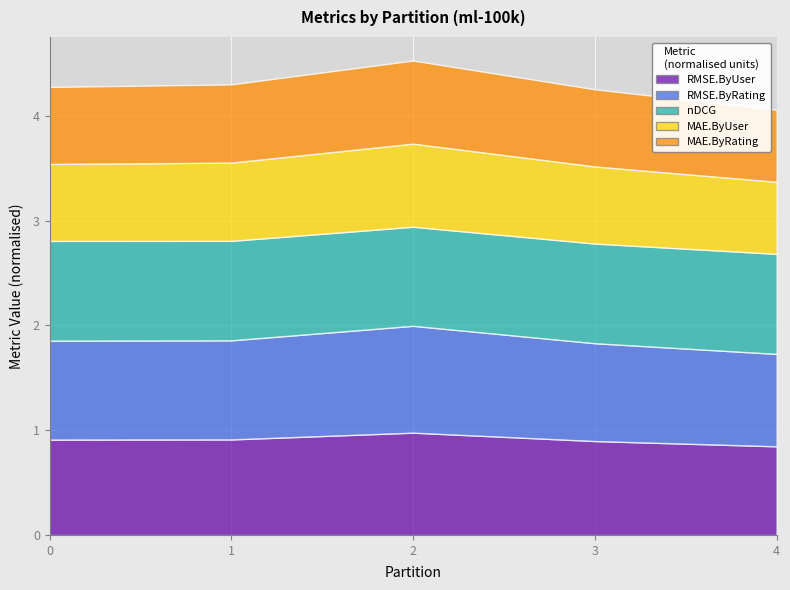

True or false: MAE.ByRating has more than 1 points higher than both neighbors.

False